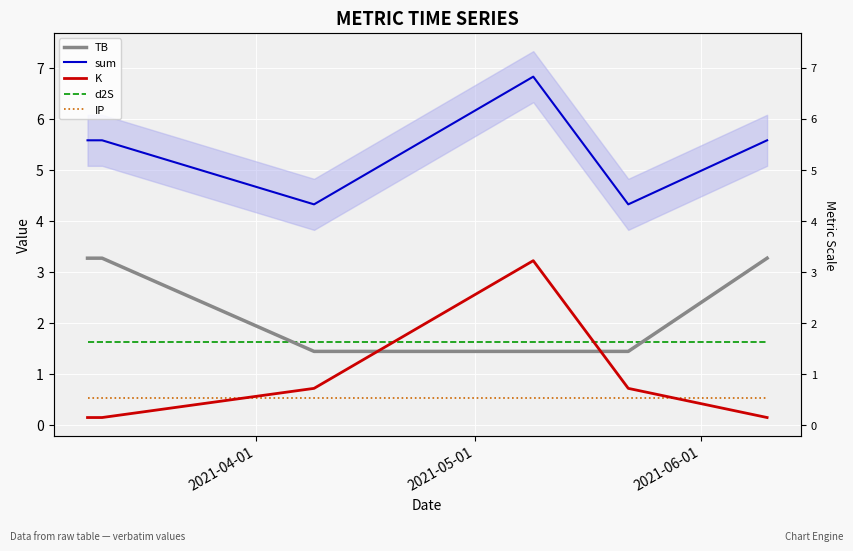

What is the difference between the second highest and second lowest values in the TB series?

1.8